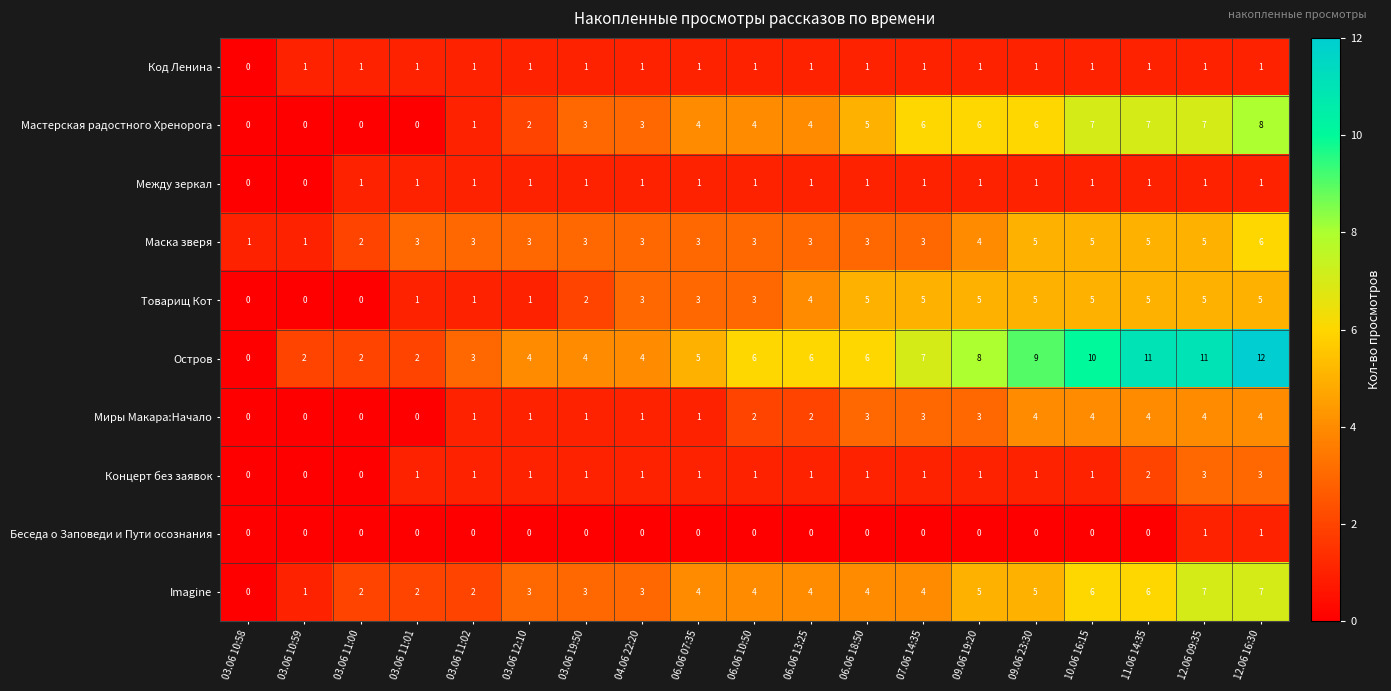

True or false: Беседа о Заповеди и Пути осознания has a value of 1 at 09.06 19:20.

False